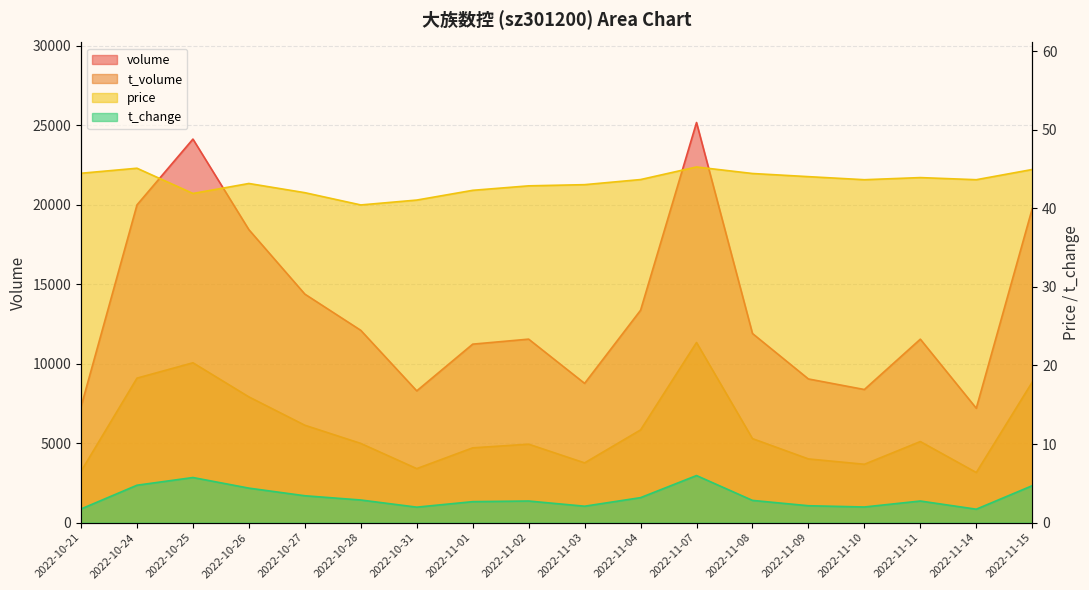

Where is the first local minimum for volume?

2022-10-31